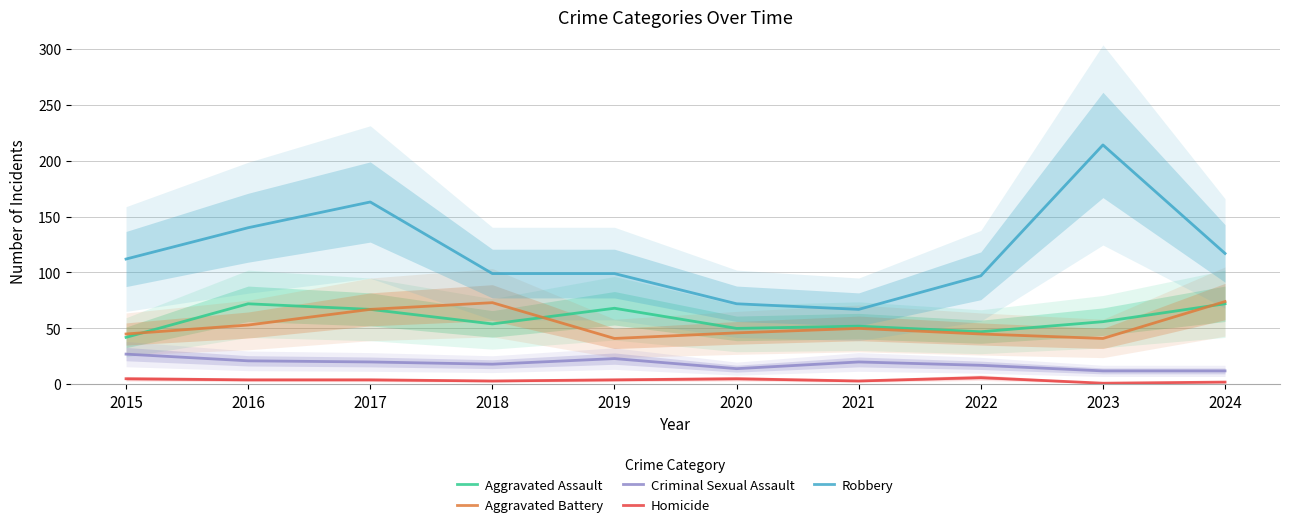

True or false: Aggravated Assault has more than 2 interior local peaks.

True